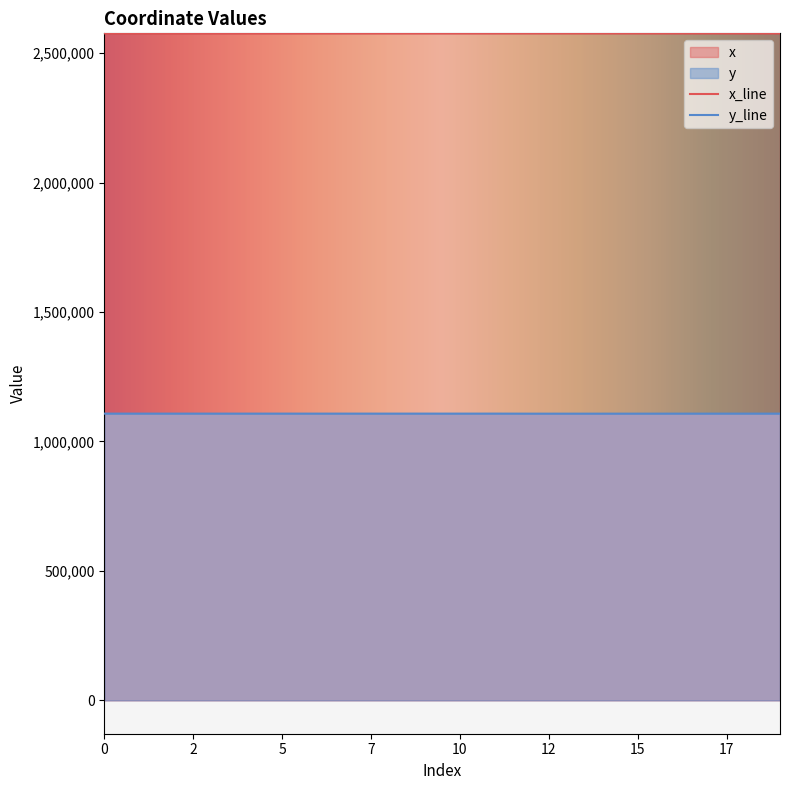

Does the chart display data point markers on the line(s)?

No